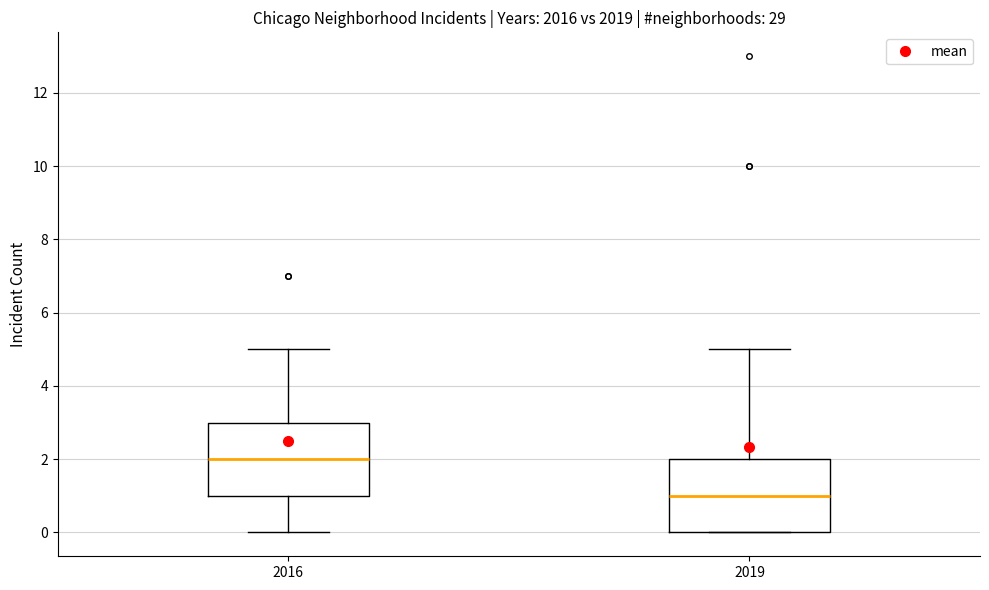

Reading left to right, transcribe this box plot: for each box, give where its median line is, the range the box spans, and where its two whiskers end, as read against the y-axis. The values are not printed on the chart, so give them approximately, as read against the axis.

2016: median 2, box 1 to 3, whiskers 0 to 5
2019: median 1, box 0 to 2, whiskers 0 to 5